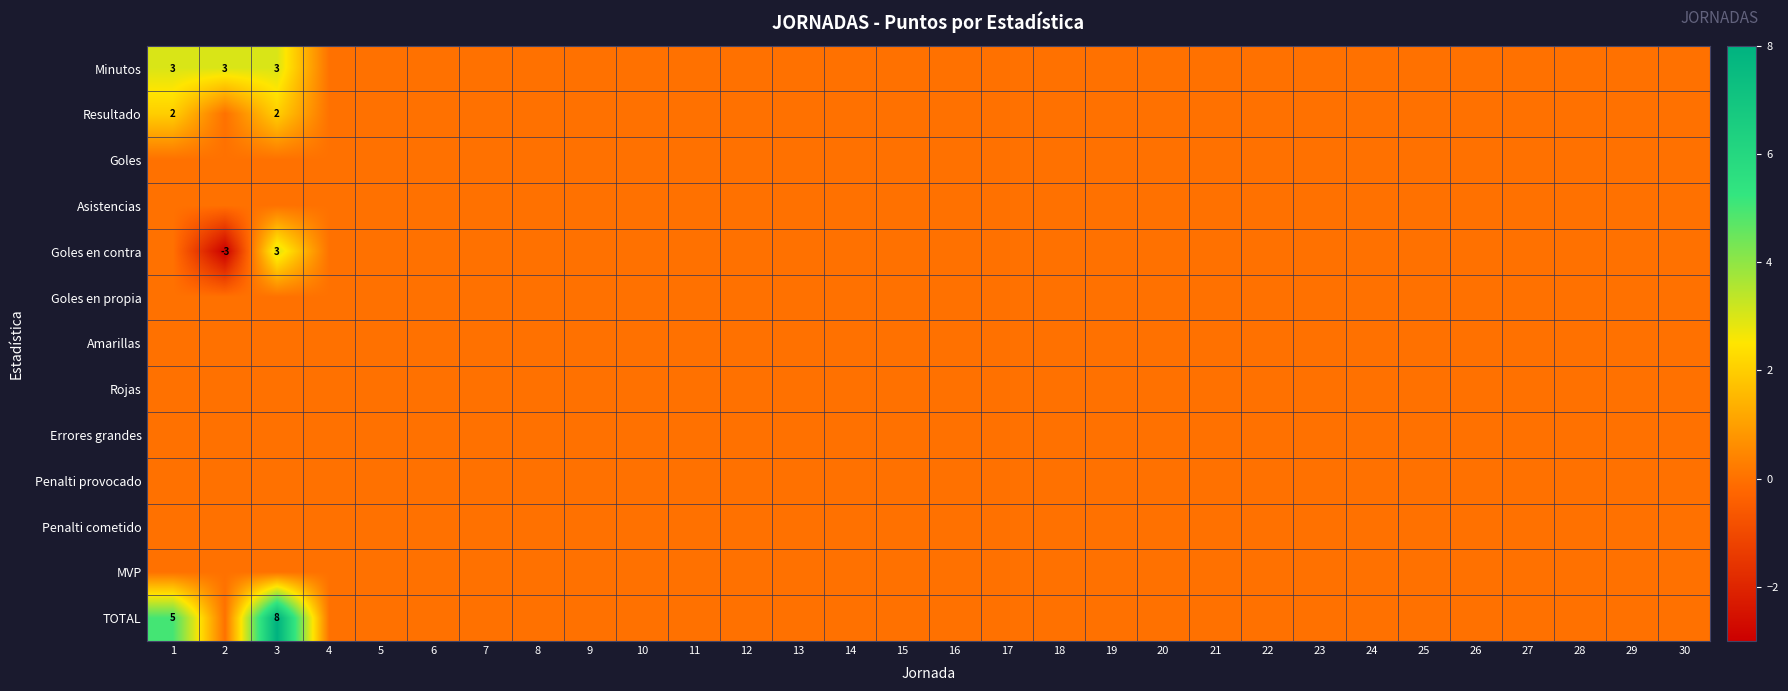

Which has a higher value, 1 or 11?

1